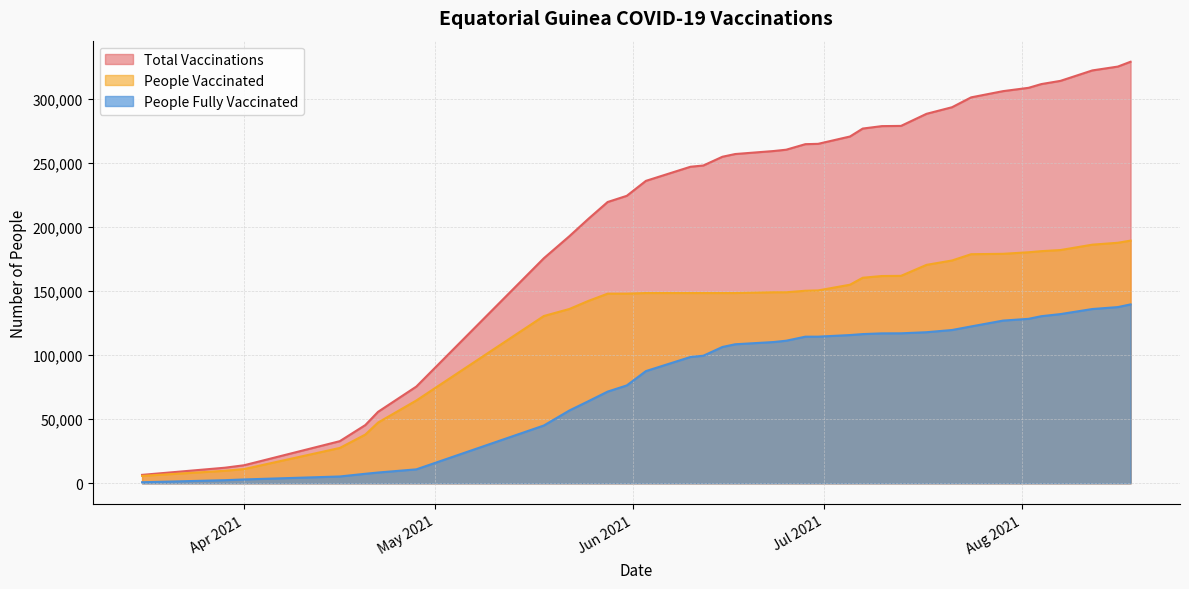

Is it true that total_vaccinations equals 306265 at 2021-07-29?

True